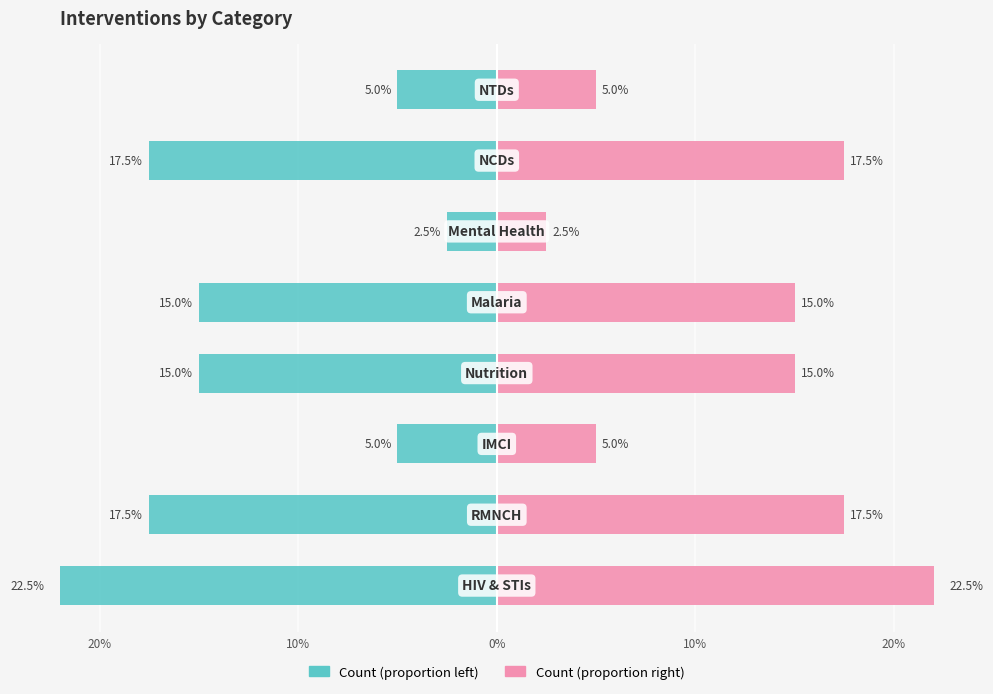

Reading left to right, transcribe all the data shown in this chart.

Count (left): -22.5	-17.5	-5.0	-15.0	-15.0	-2.5	-17.5	-5.0
Count (right): 22.5	17.5	5.0	15.0	15.0	2.5	17.5	5.0